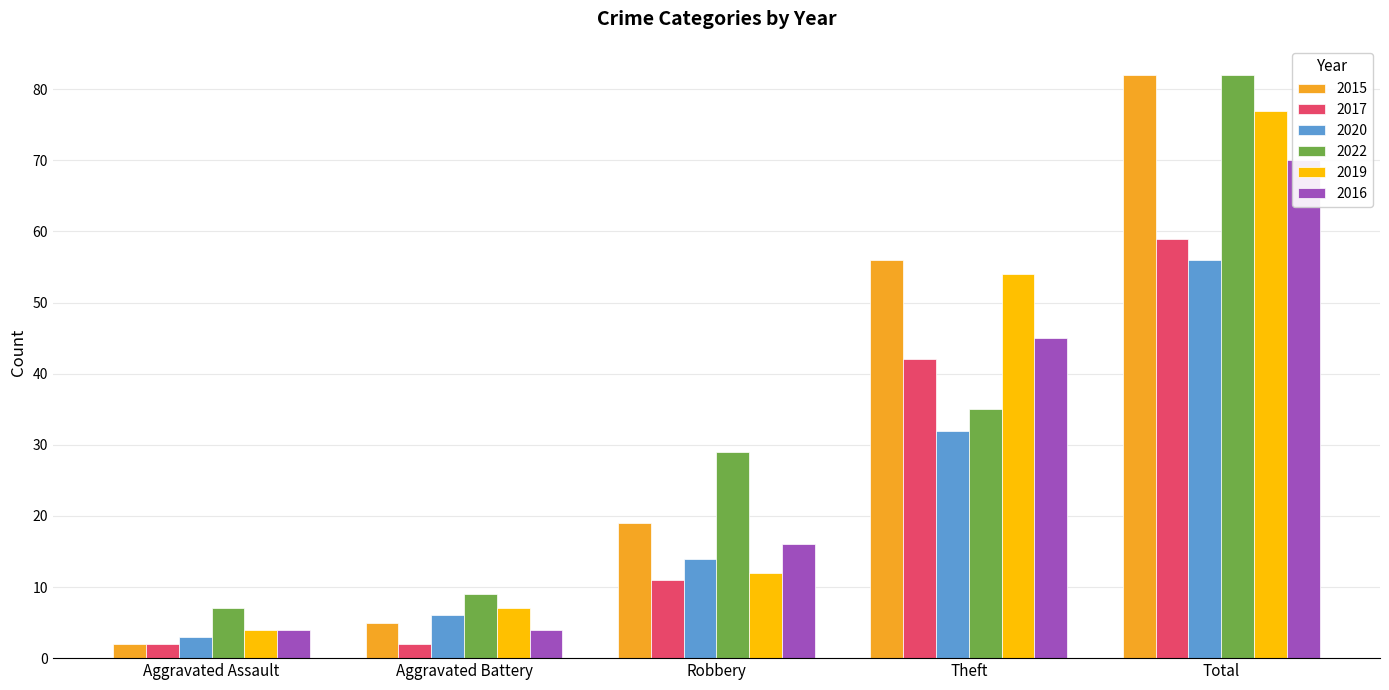

Reading left to right, what are all the values shown in this chart?

2015: 2	5	19	56	82
2017: 2	2	11	42	59
2020: 3	6	14	32	56
2022: 7	9	29	35	82
2019: 4	7	12	54	77
2016: 4	4	16	45	70